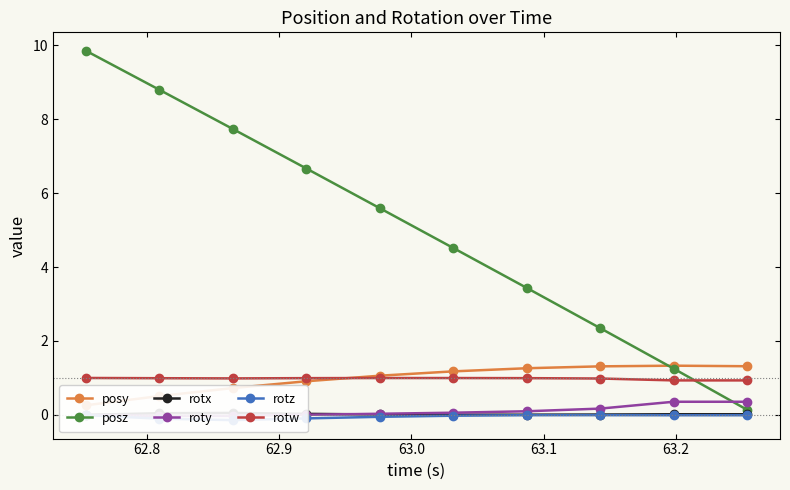

What is the minimum value for rotw?

0.9